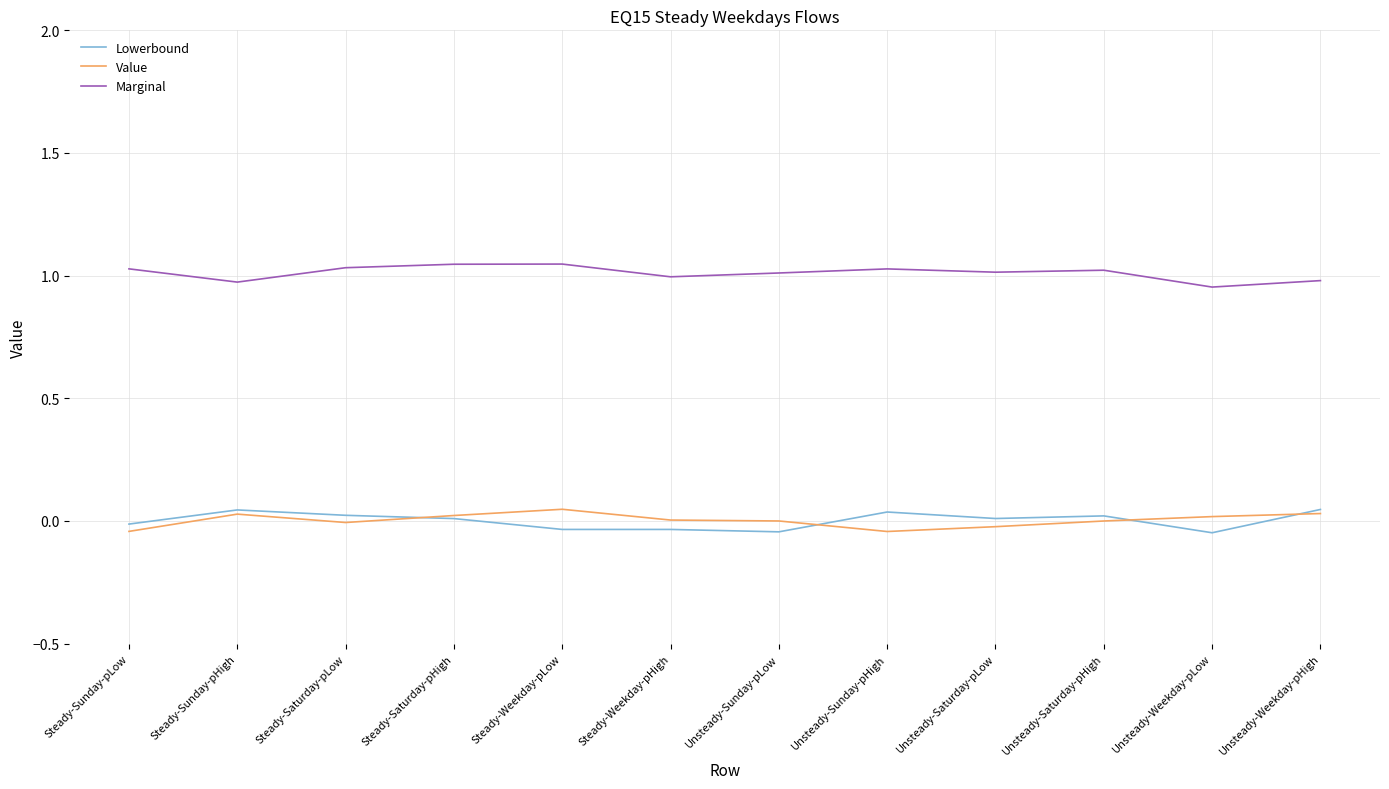

True or false: Marginal and Lowerbound cross at least once.

False